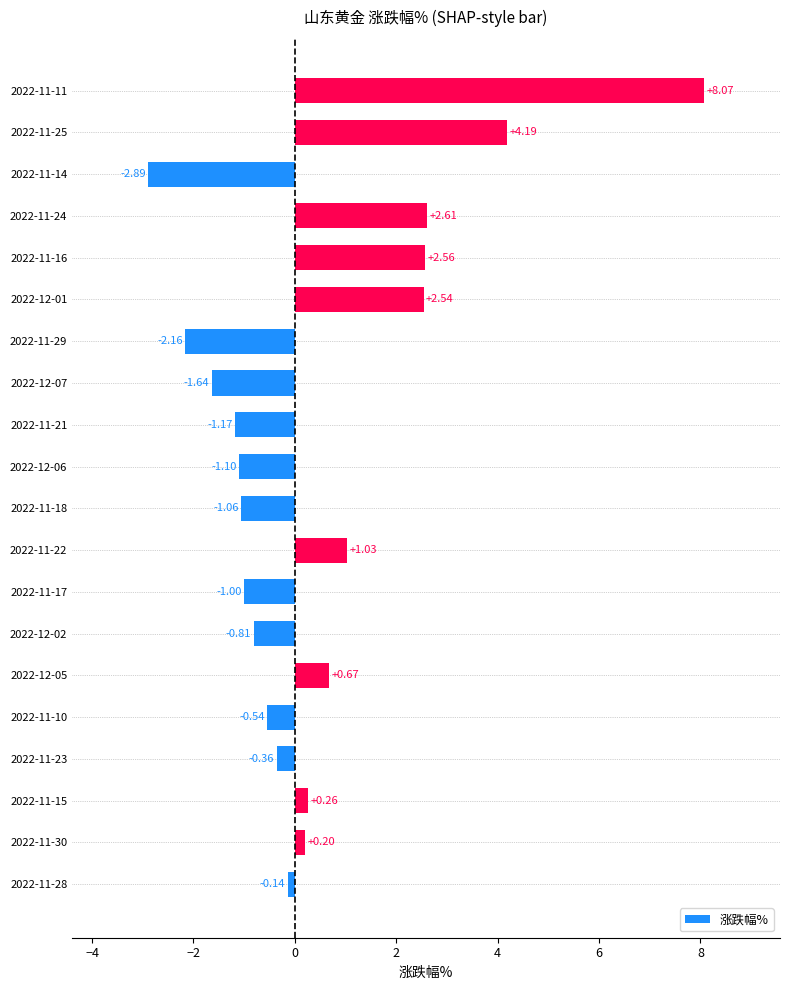

Which category has the highest value across all series?

2022-11-11